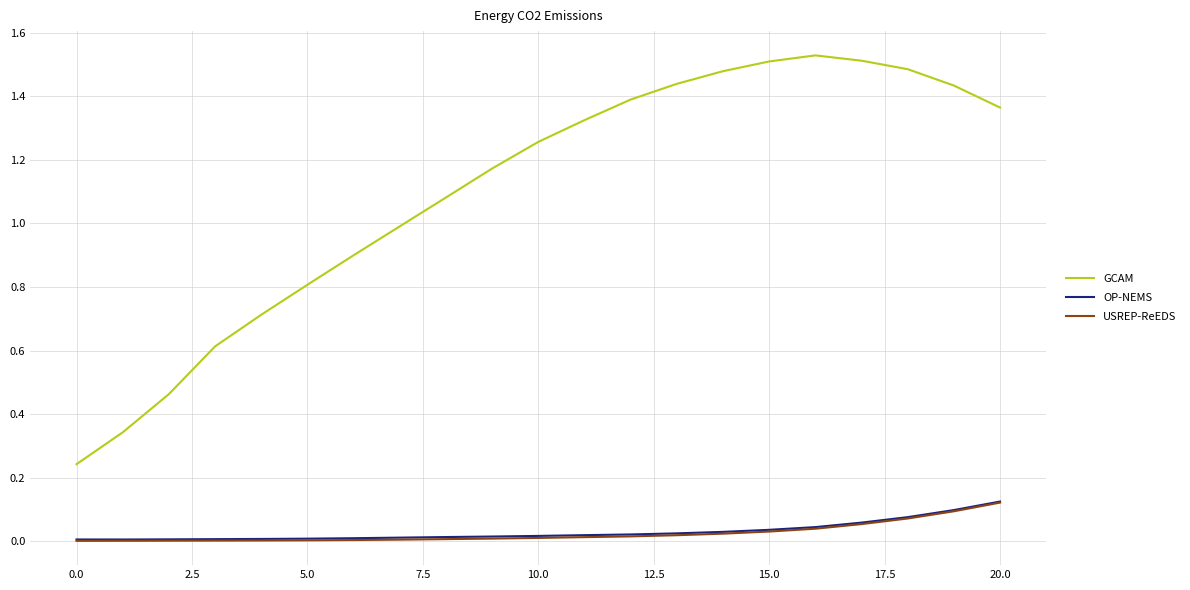

True or false: OP-NEMS and GCAM intersect in this chart.

False